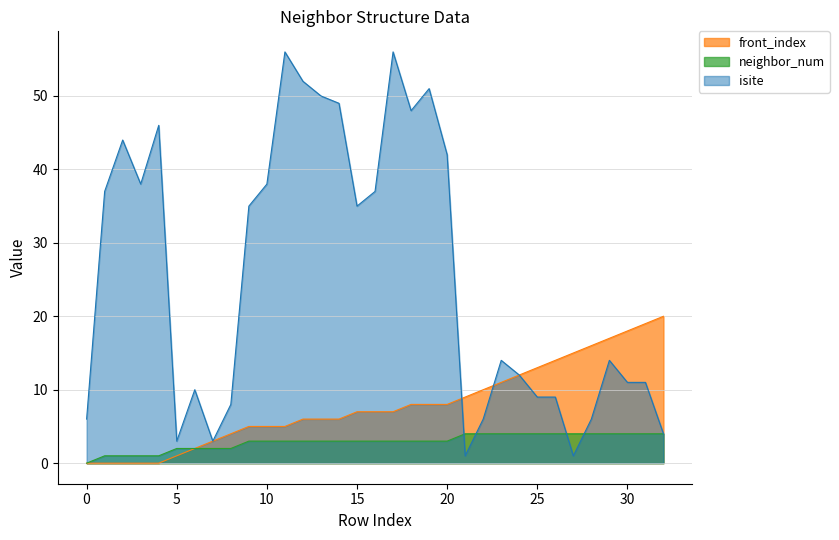

At which category is the sum across all series the highest?

17